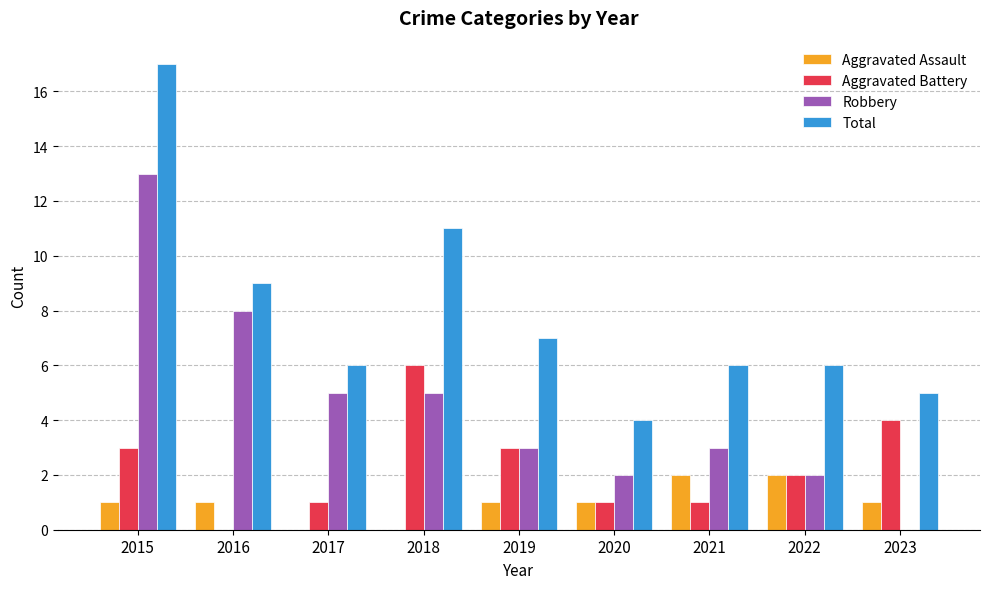

How many distinct data groups are displayed?

4